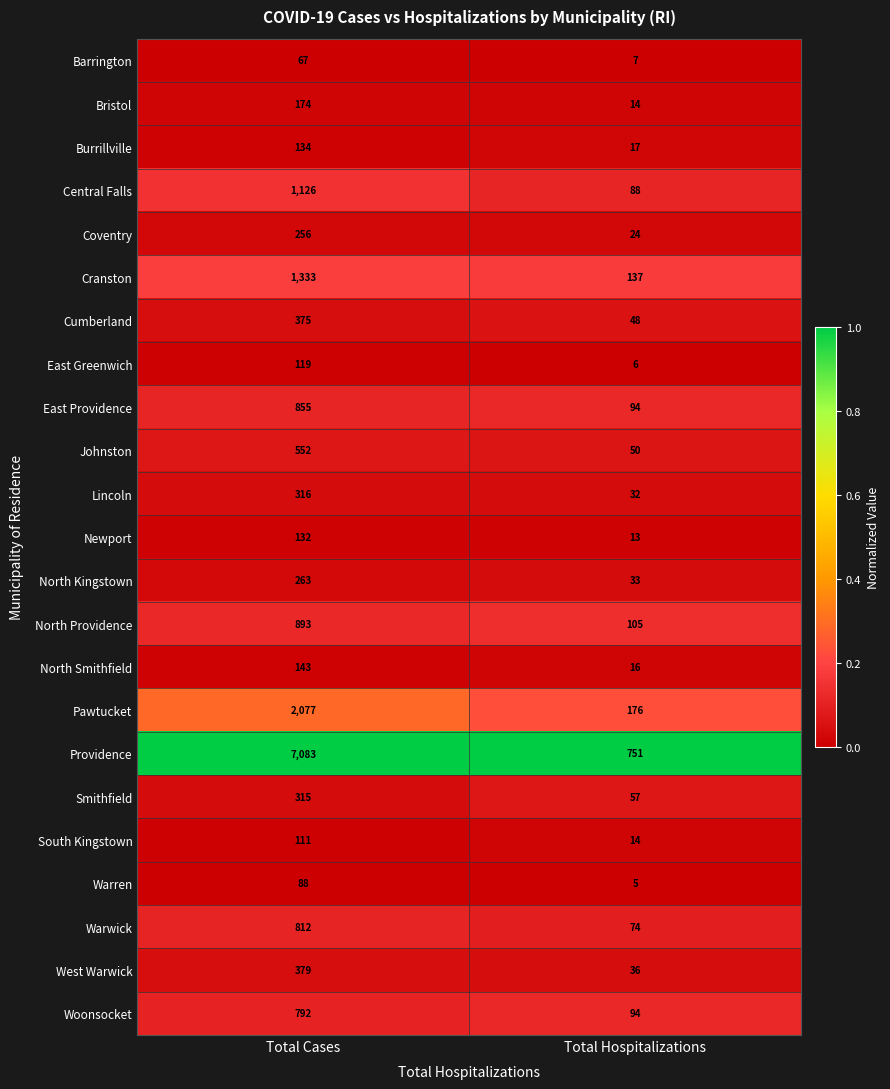

Where is Pawtucket nearest to the value 1126?

Total Hospitalizations